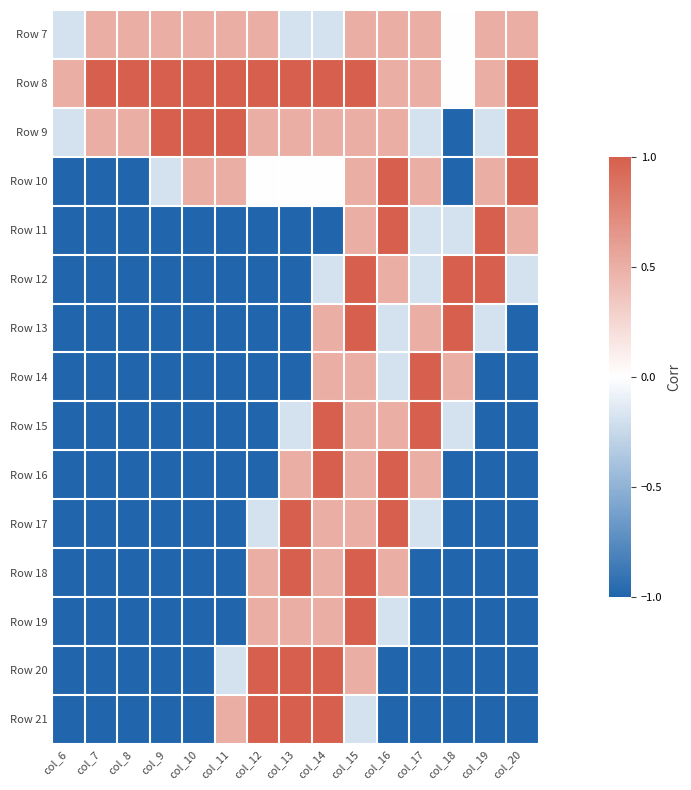

At which category does the chart reach its peak across all series?

col_7